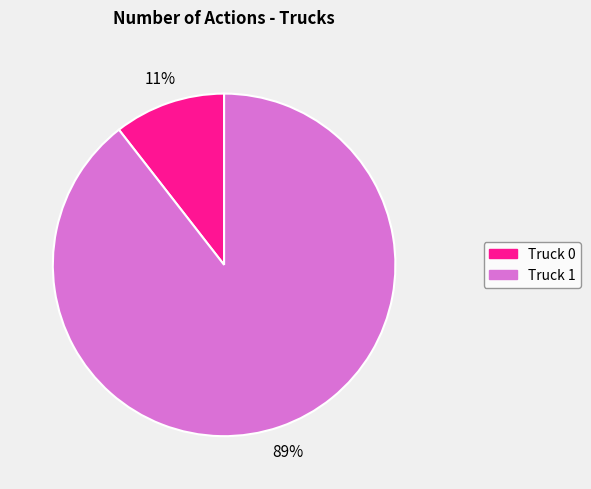

To the nearest percent, what is the combined percentage of Truck 1 and Truck 0?

100%